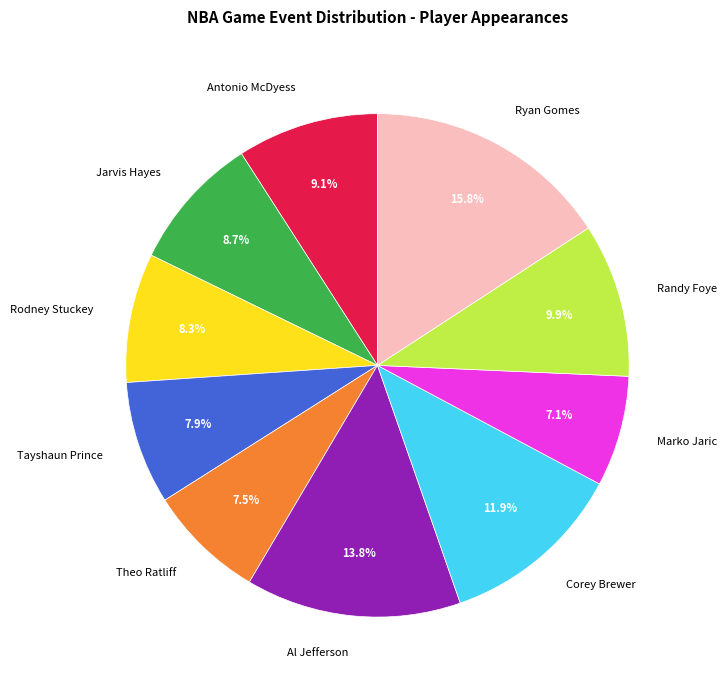

To the nearest percent, what percentage of the pie is Rodney Stuckey?

8%